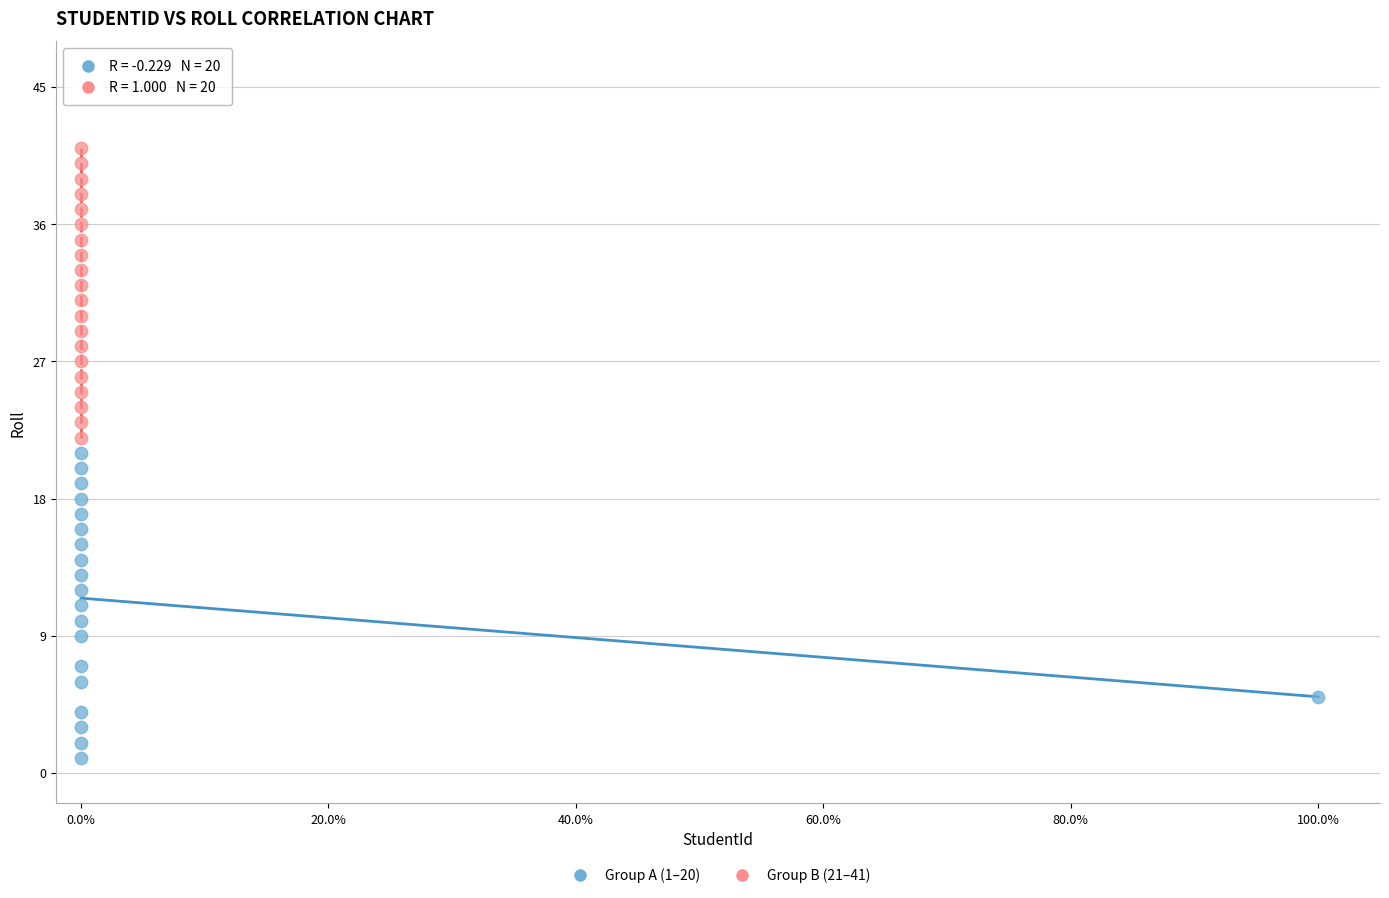

Which series has the widest spread of Y values?

Group A (1–20)